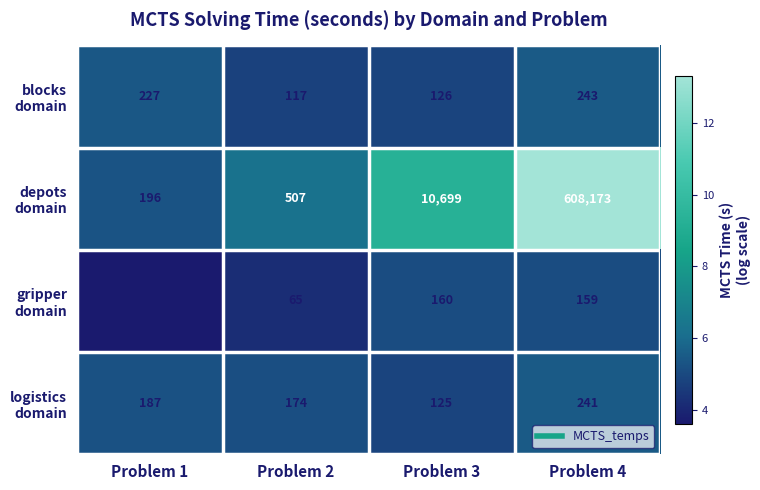

What is the maximum value shown in the chart?

608173